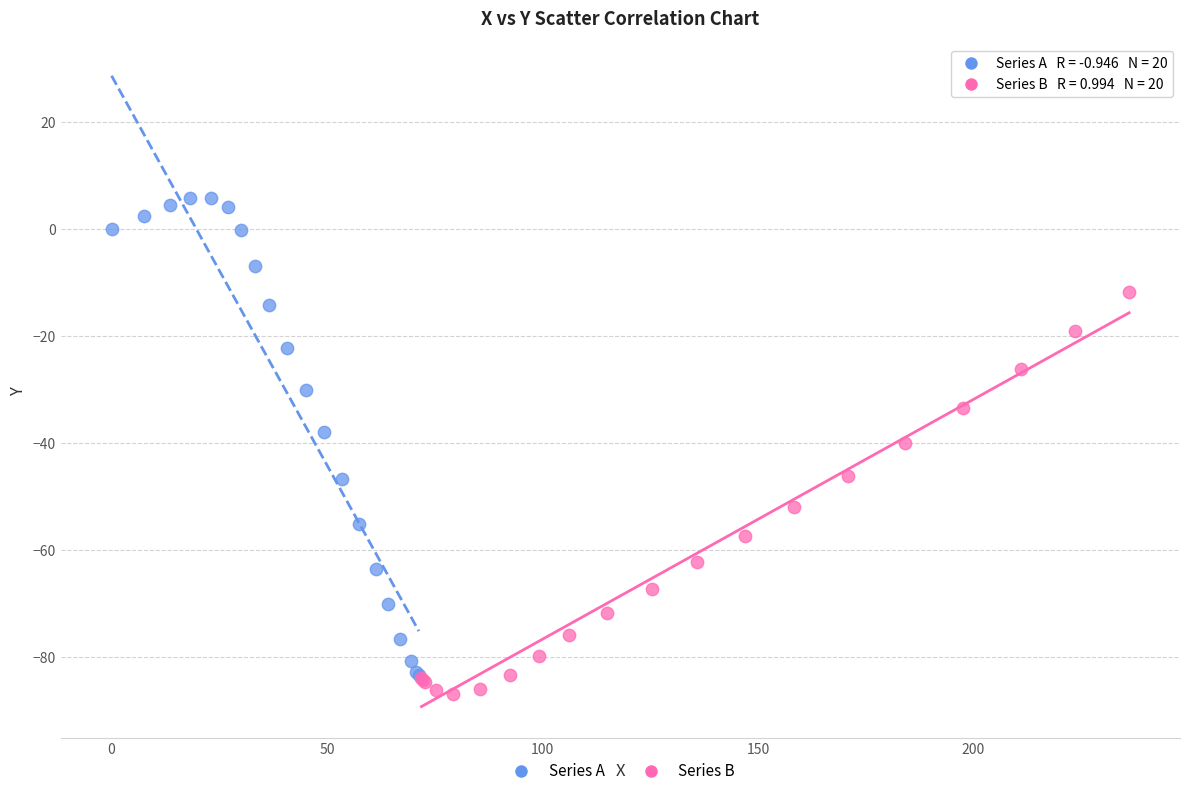

Which series has the widest spread of Y values?

Series A